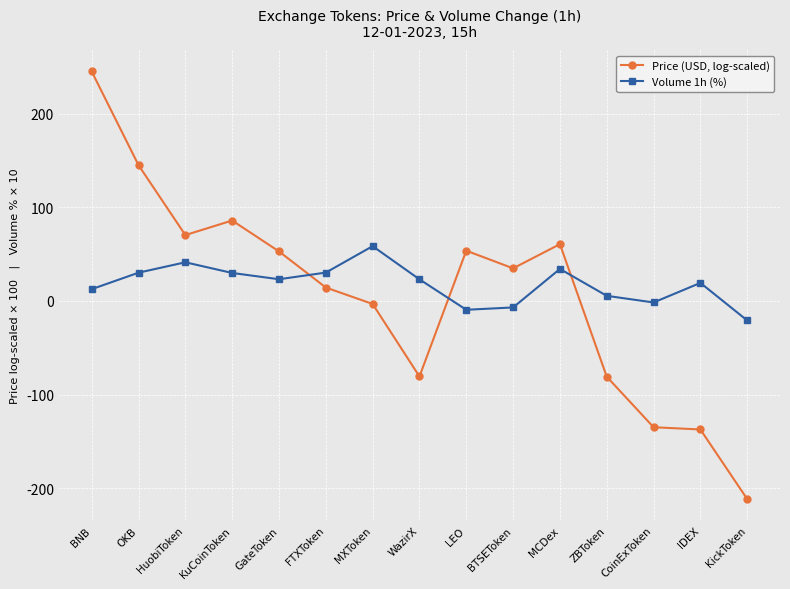

What is the difference between the Price (USD, log-scaled) values at WazirX and MCDex?

141.2